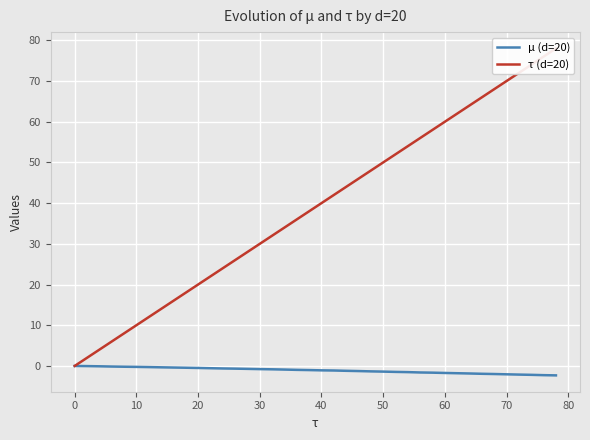

True or false: µ (d=20) has a value of -1.7 at 60.

True